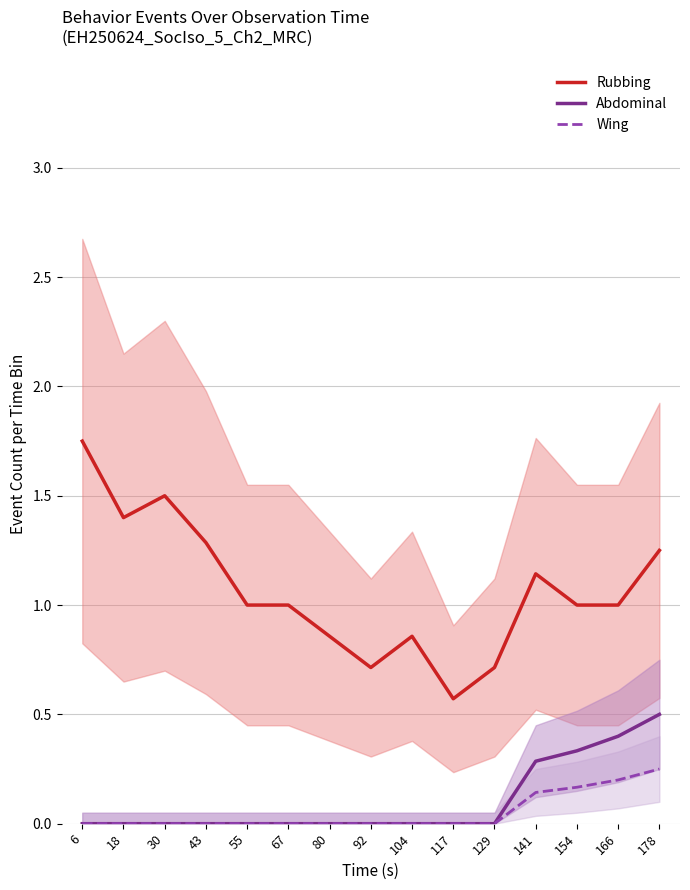

Reading right to left, extract all data points from this chart.

Rubbing: 178=1.2	166=1.0	154=1.0	141=1.1	129=0.7	117=0.6	104=0.9	92=0.7	80=0.9	67=1.0	55=1.0	43=1.3	30=1.5	18=1.4	6=1.8
Abdominal: 178=0.5	166=0.4	154=0.3	141=0.3	129=0.0	117=0.0	104=0.0	92=0.0	80=0.0	67=0.0	55=0.0	43=0.0	30=0.0	18=0.0	6=0.0
Wing: 178=0.2	166=0.2	154=0.2	141=0.1	129=0.0	117=0.0	104=0.0	92=0.0	80=0.0	67=0.0	55=0.0	43=0.0	30=0.0	18=0.0	6=0.0